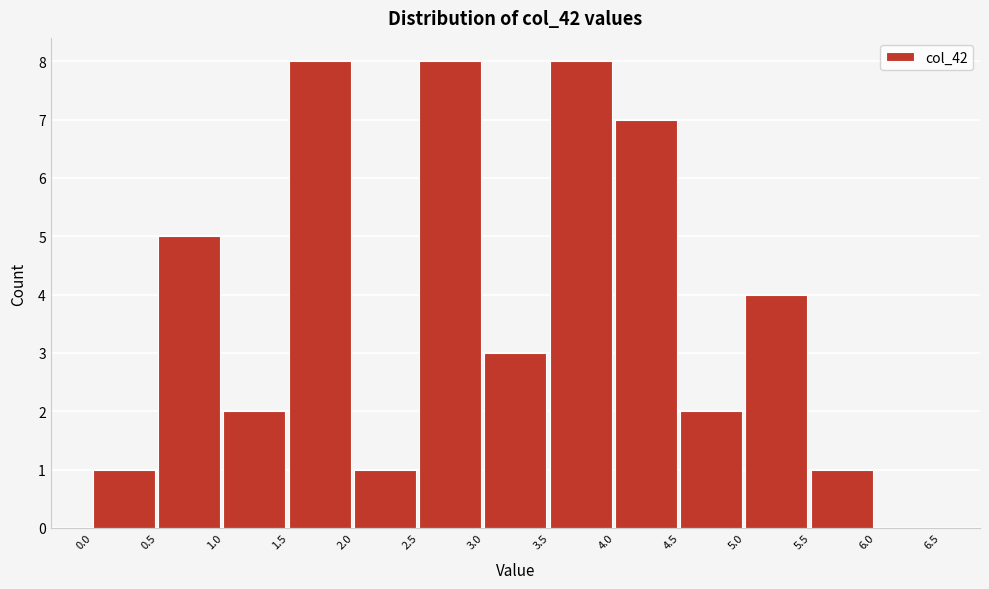

Reading left to right, list every bar in this chart as the range it spans on the x-axis followed by its height. The values are not printed on the chart, so give them approximately, as read against the axis.

0.0 to 0.5: 1
0.5 to 1.0: 5
1.0 to 1.5: 2
1.5 to 2.0: 8
2.0 to 2.5: 1
2.5 to 3.0: 8
3.0 to 3.5: 3
3.5 to 4.0: 8
4.0 to 4.5: 7
4.5 to 5.0: 2
5.0 to 5.5: 4
5.5 to 6.0: 1
6.0 to 6.5: 0